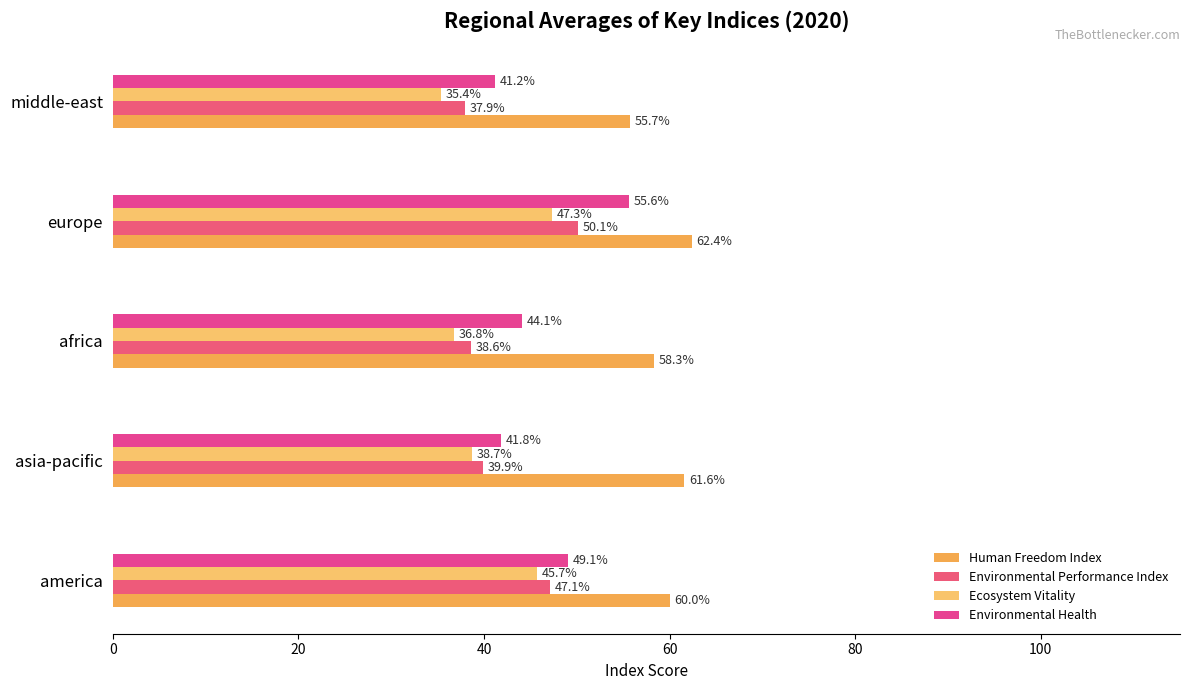

How many categories are shown in the chart?

5